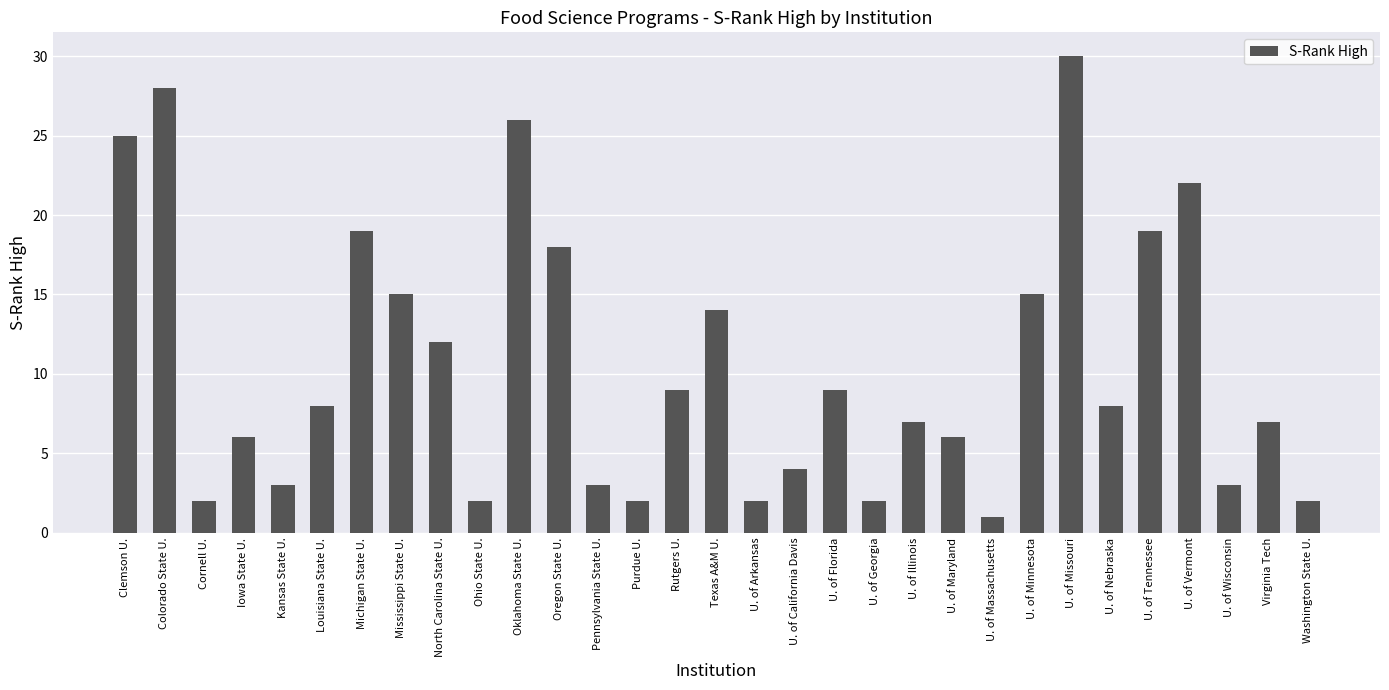

What is the change in value from Louisiana State U. to U. of Vermont?

+14